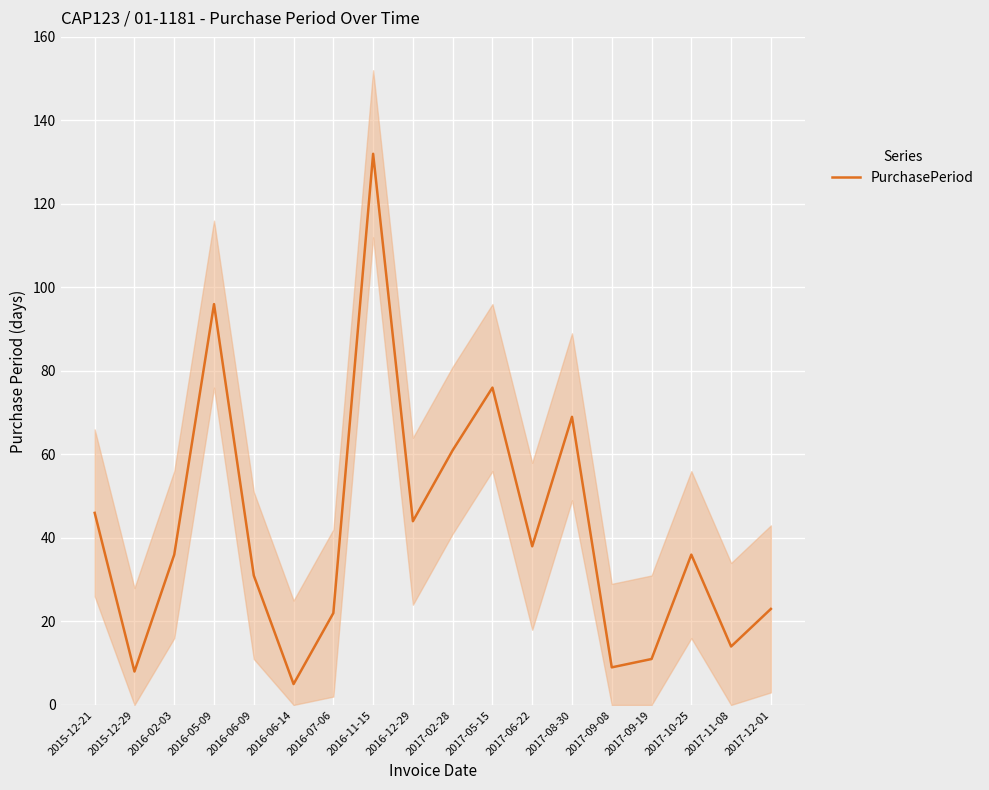

What is the difference between the values at 2017-10-25 and 2017-08-30?

33